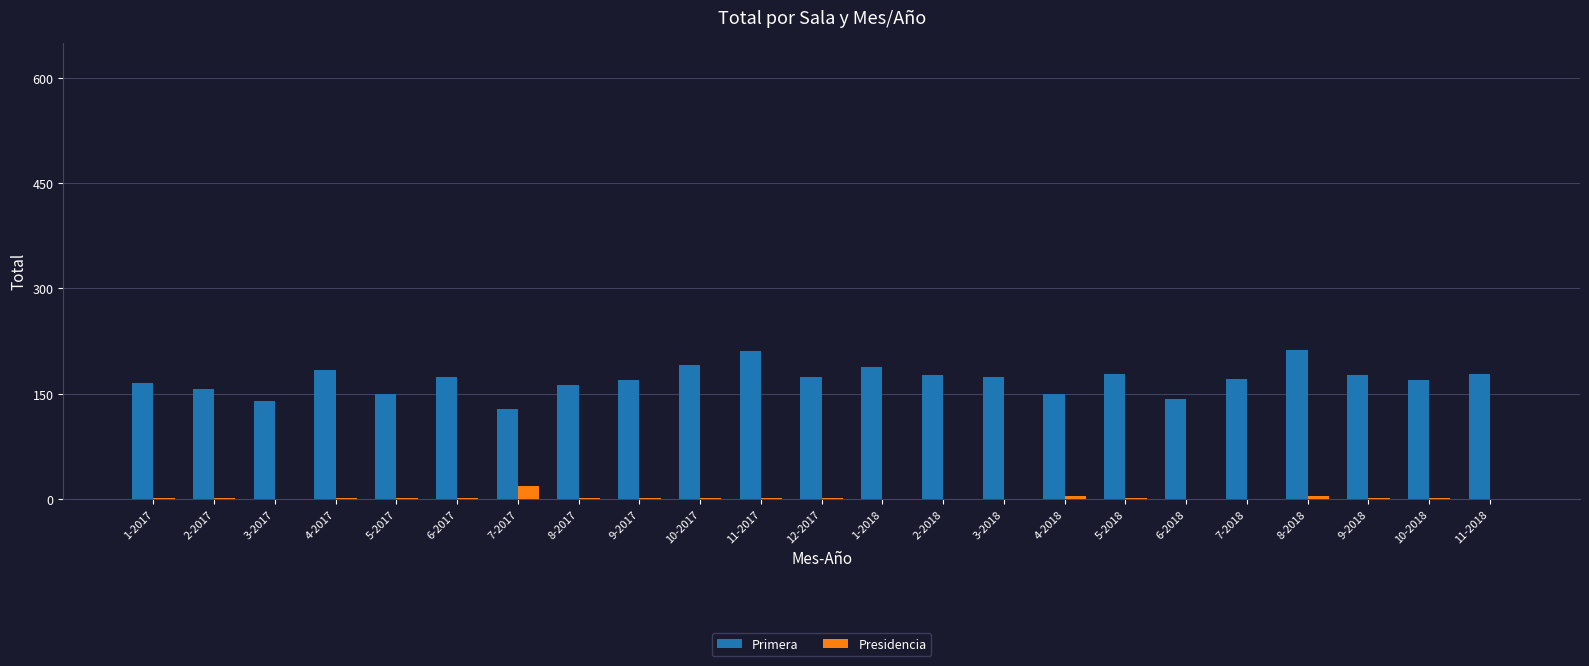

Count the number of data series in this chart.

2